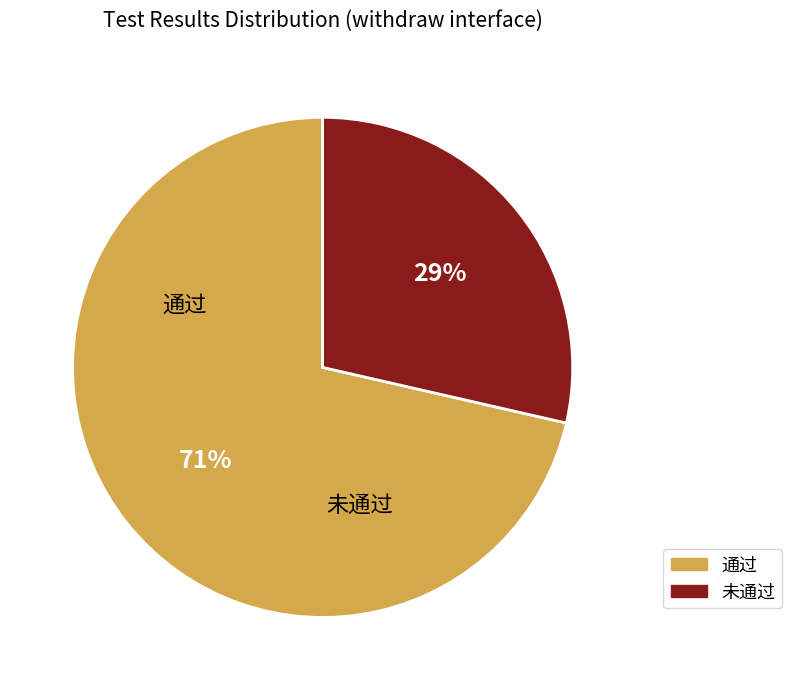

Is the sum of 未通过 and 通过 greater than half?

Yes